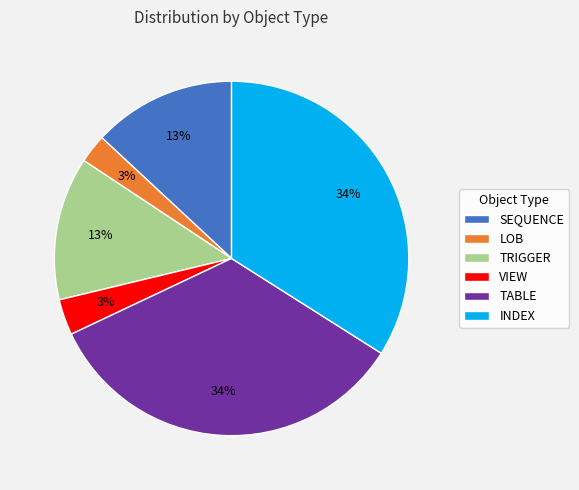

Is it true that VIEW is 3% of the pie?

True